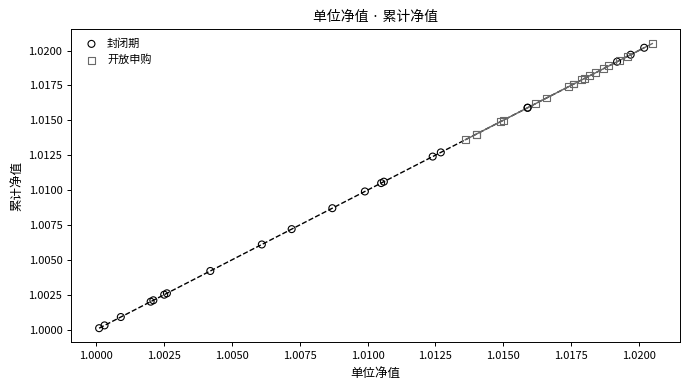

Which series has the widest spread of Y values?

封闭期